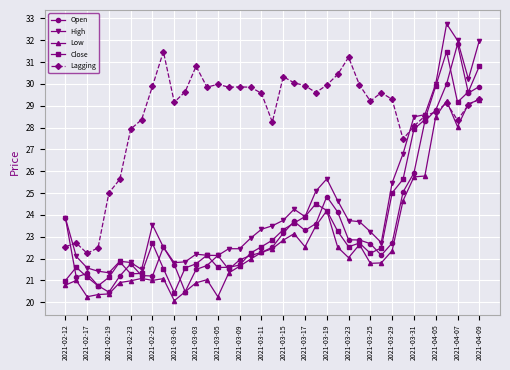

Which series has the largest total across all categories?

Lagging